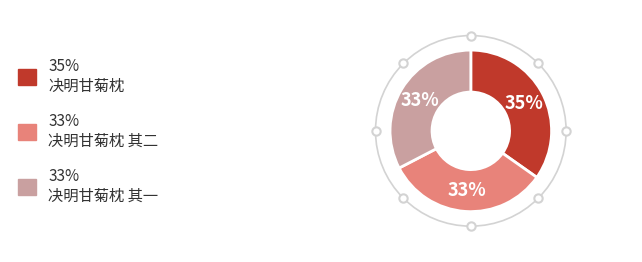

To the nearest percent, what is the difference between the largest and smallest slice percentages?

2%